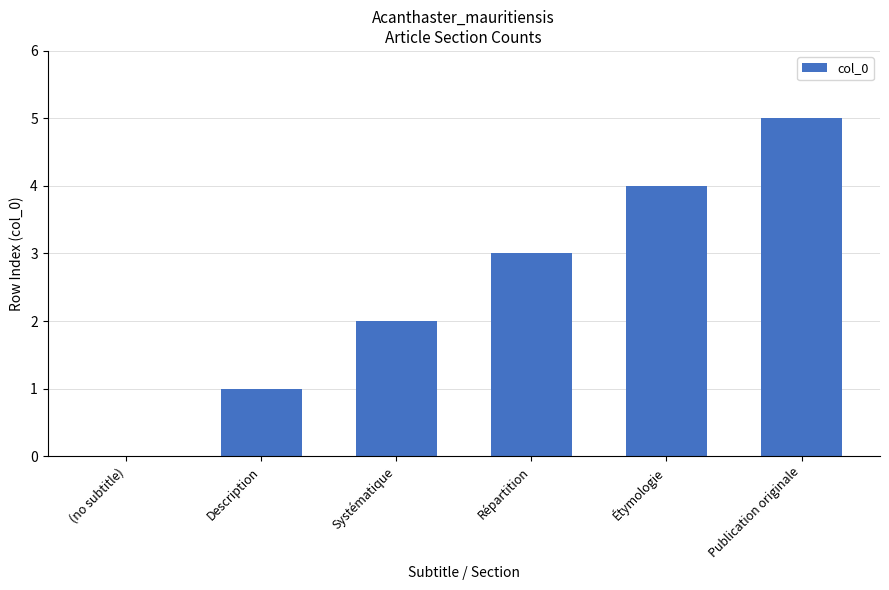

What is the greatest value displayed?

5